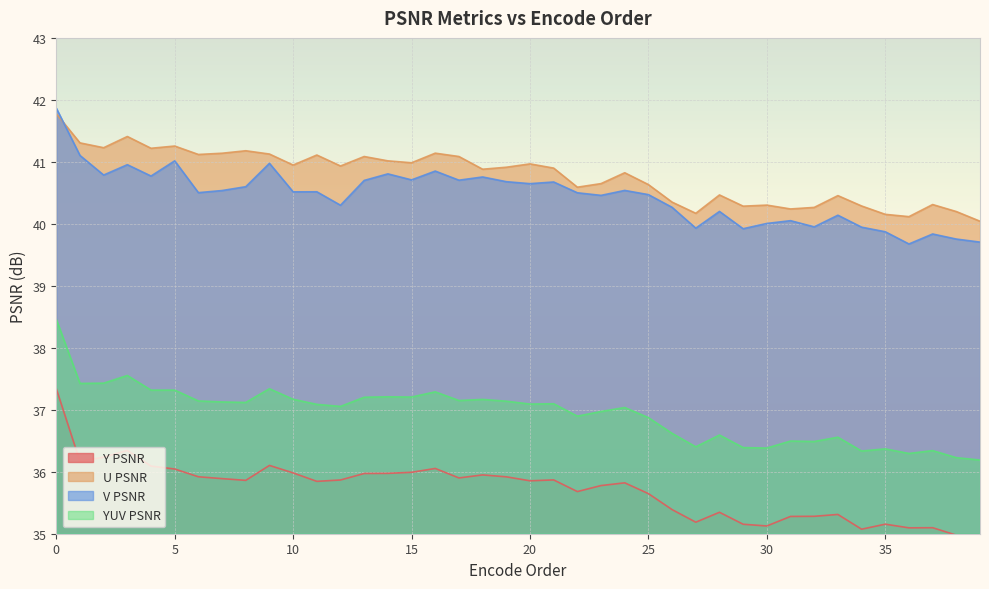

True or false: U PSNR and Y PSNR intersect in this chart.

False